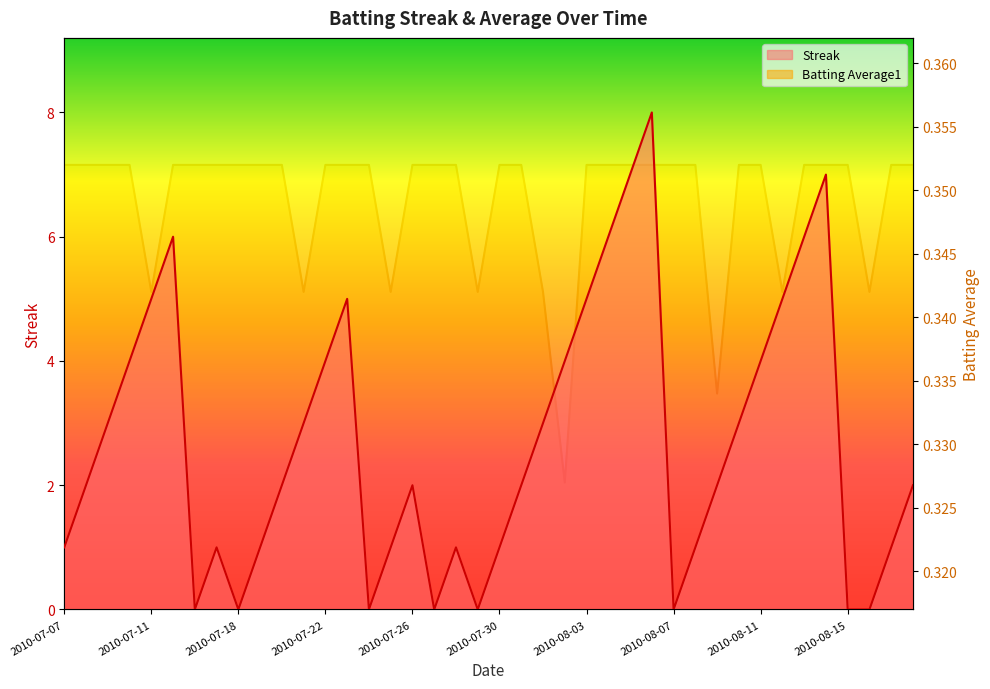

Which series has the largest total across all categories?

Streak